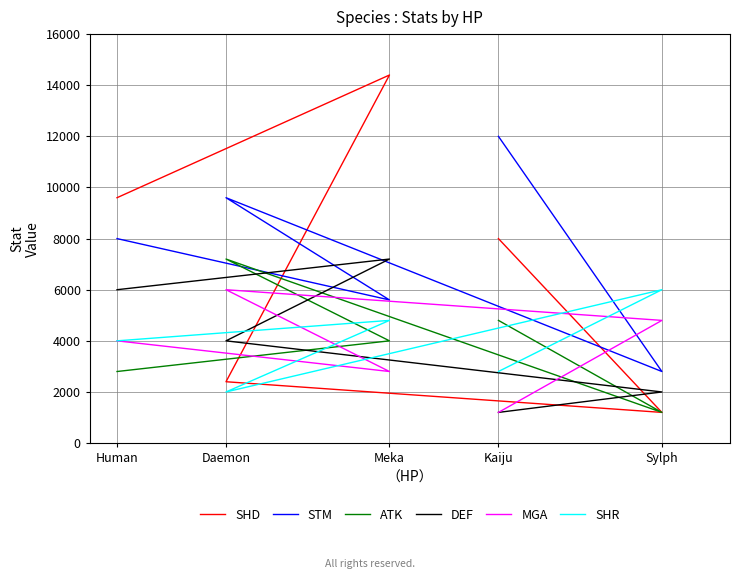

In ATK, how many points are lower than both neighbors (excluding endpoints)?

1